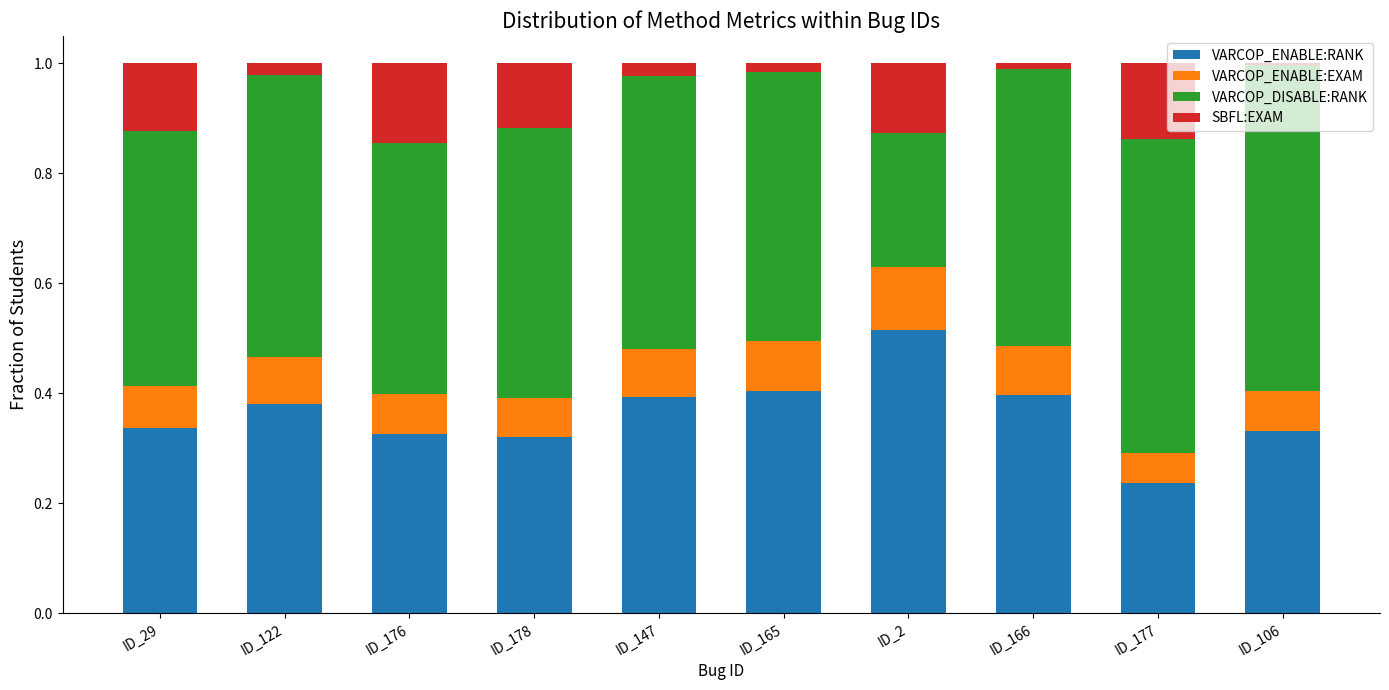

Which category has the highest value in the VARCOP_ENABLE:RANK series?

ID_2